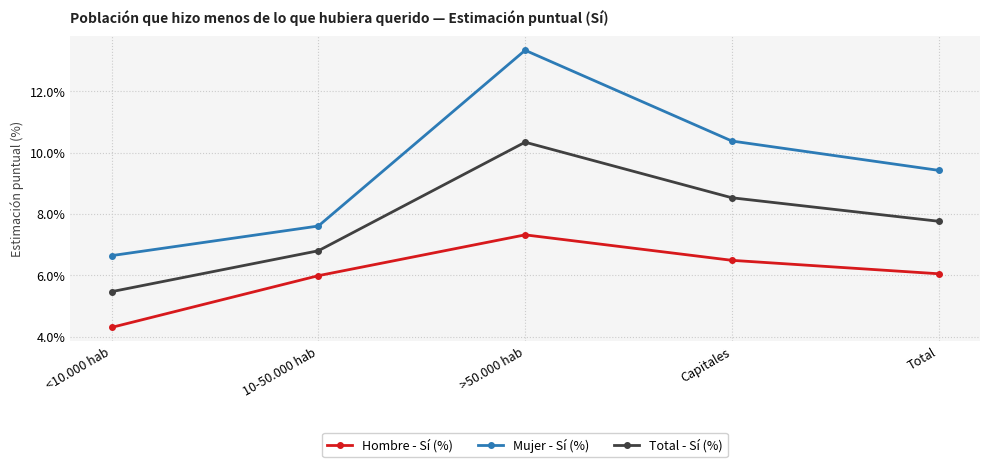

At which category is the sum across all series the highest?

>50.000 hab